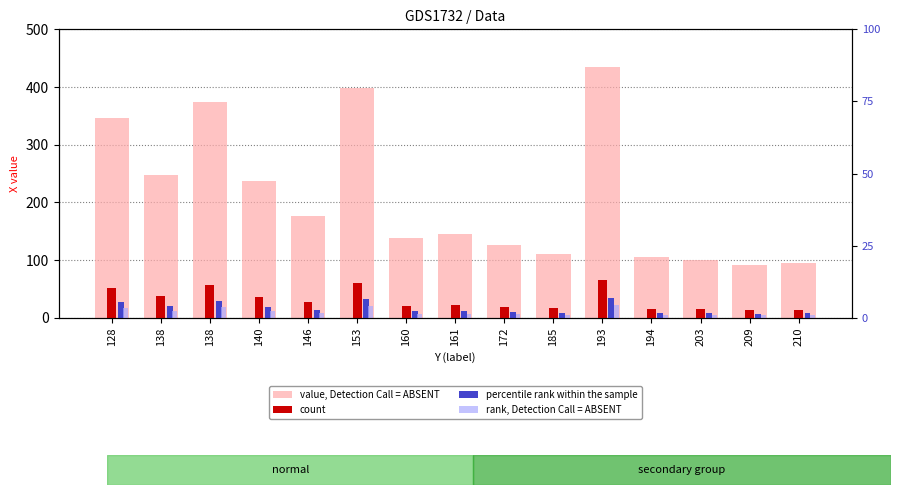

At 153, list the series in order from largest to smallest.

value, Detection Call = ABSENT, count, percentile rank within the sample, rank, Detection Call = ABSENT